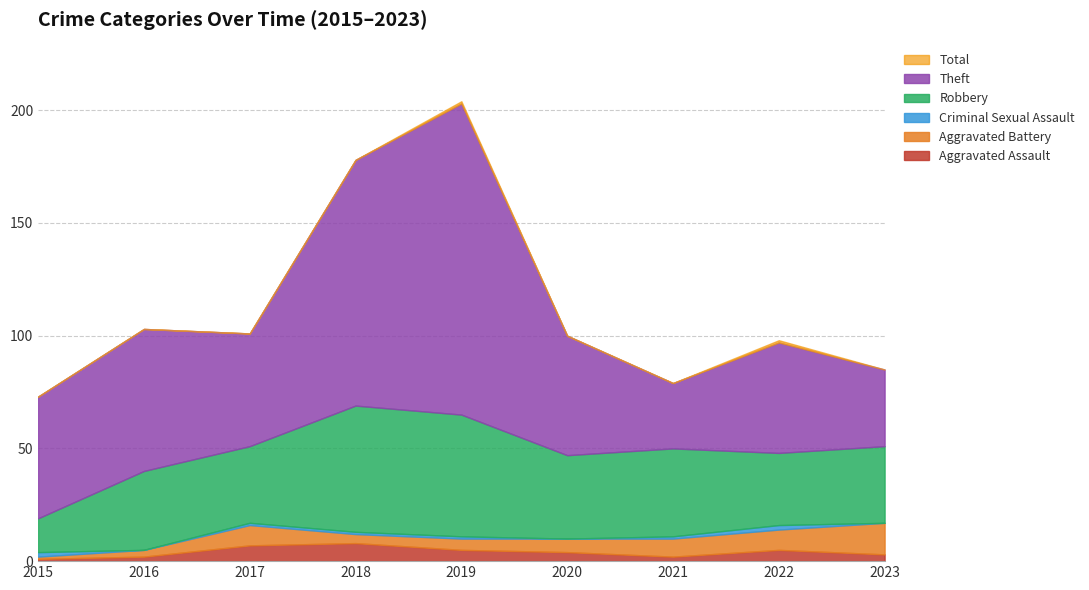

What is the value of the Aggravated Battery point at the 8th from the left?

9